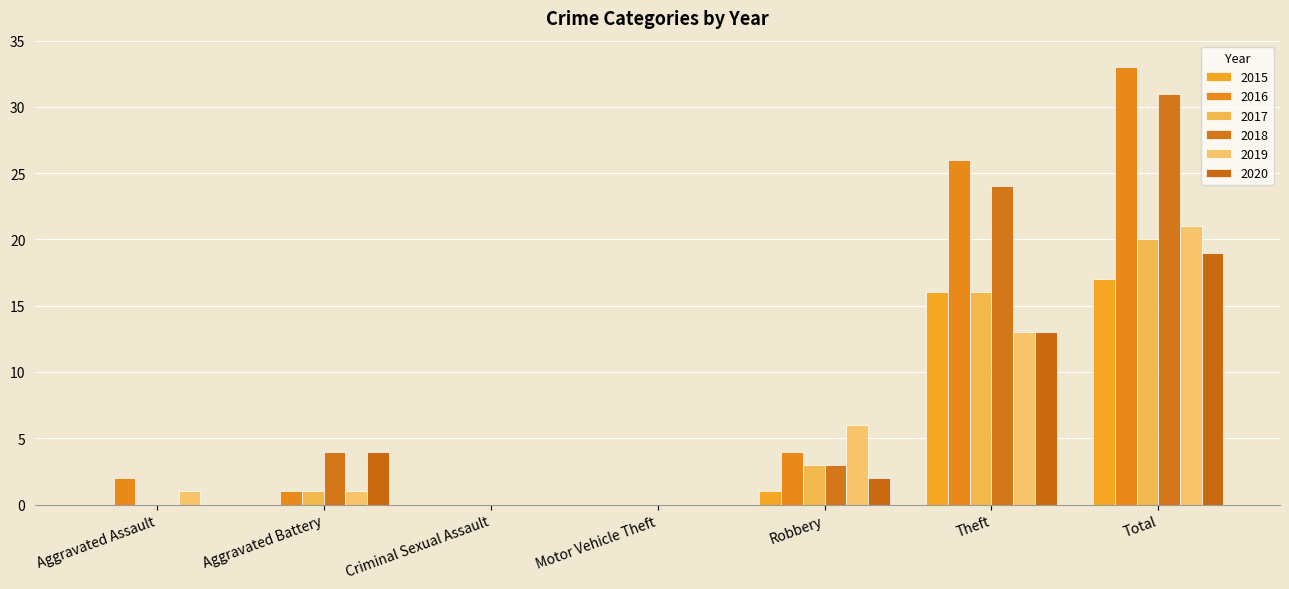

Is the value of 2015 at Robbery greater than the value of 2020 at Aggravated Battery?

No